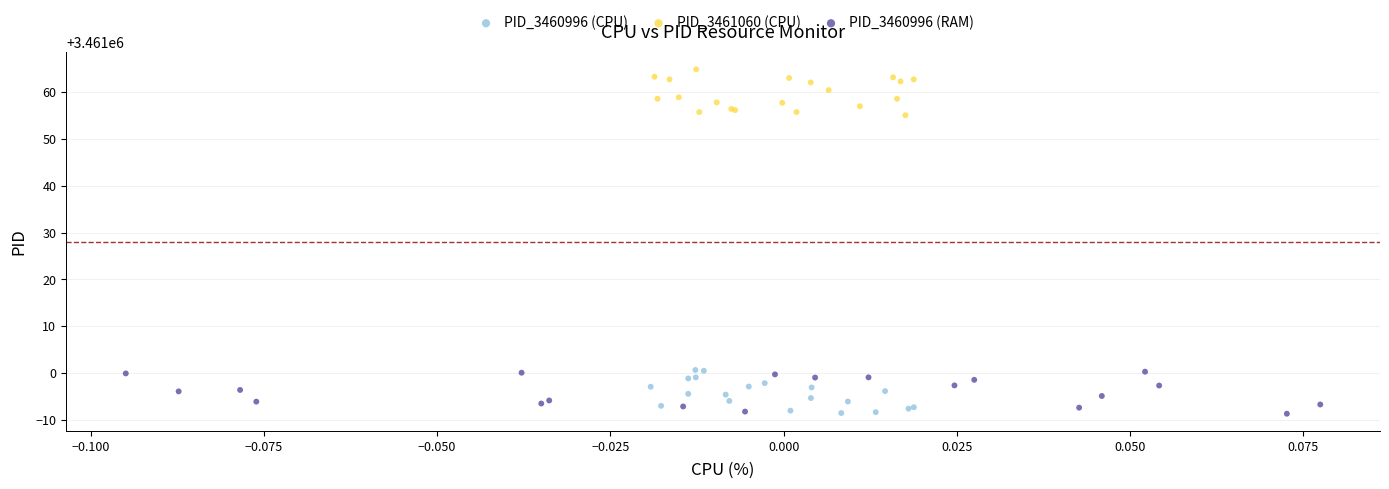

What are all the series names shown in the legend?

PID_3460996 (CPU), PID_3461060 (CPU), PID_3460996 (RAM)